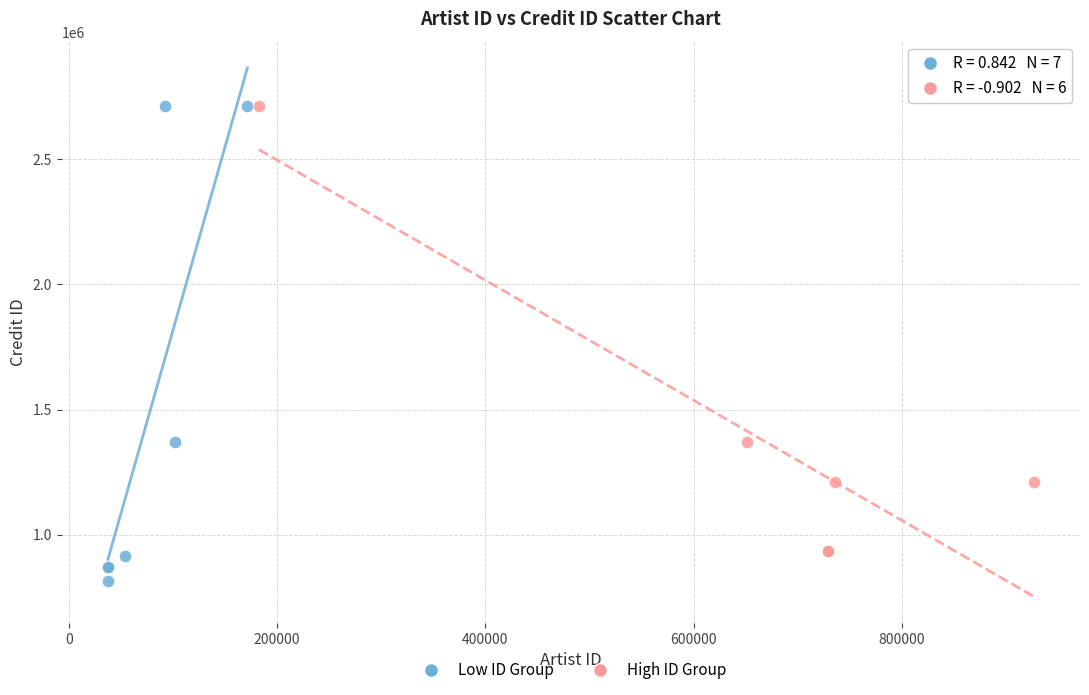

Which series reaches the minimum Y coordinate?

Low ID Group